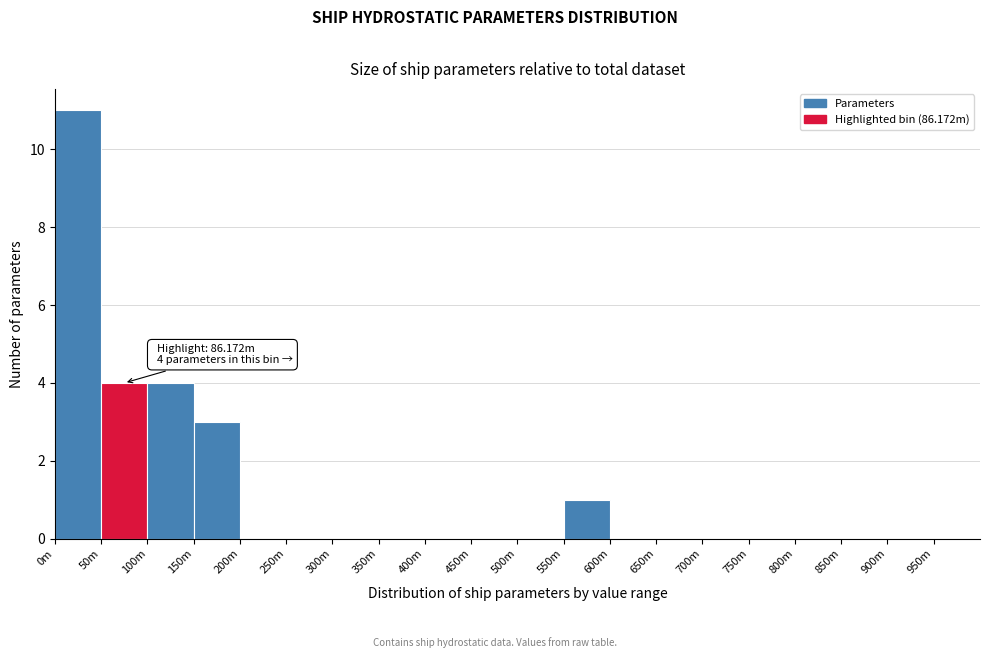

Reading right to left, transcribe all the data shown in this chart.

950m=0	900m=0	850m=0	800m=0	750m=0	700m=0	650m=0	600m=0	550m=1	500m=0	450m=0	400m=0	350m=0	300m=0	250m=0	200m=0	150m=3	100m=4	50m=4	0m=11